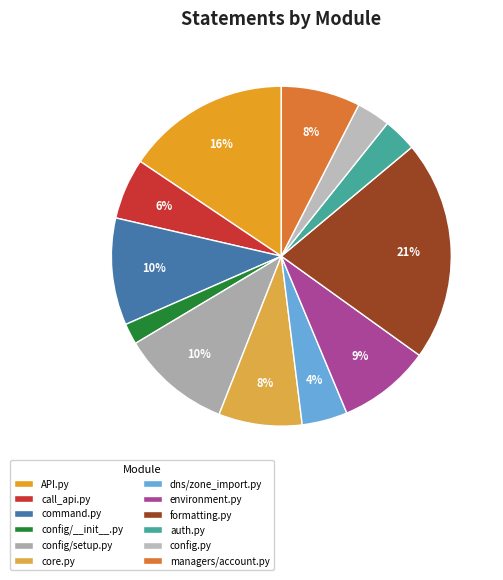

What portion of the pie excludes managers/account.py?

92.5%